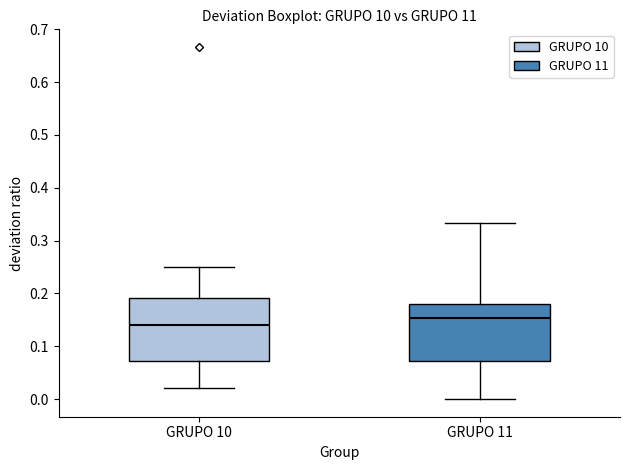

Which box is the tallest, from its lower edge to its upper edge?

GRUPO 10